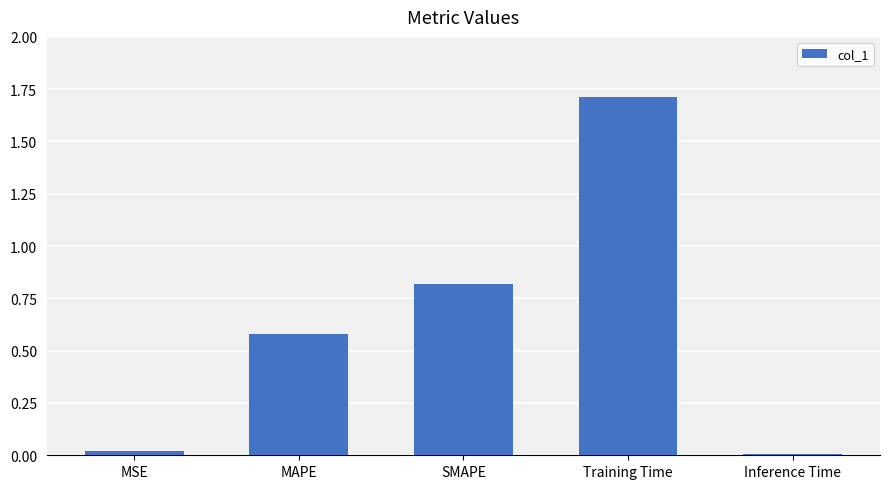

What is the approximate value at MAPE?

0.6